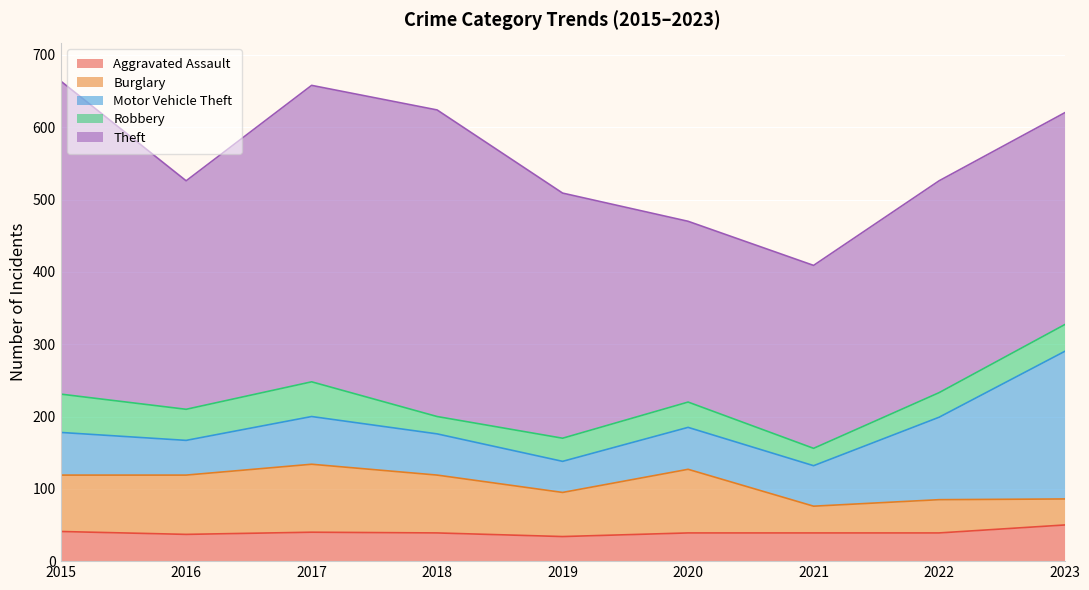

Which series has the largest range (max minus min)?

Theft